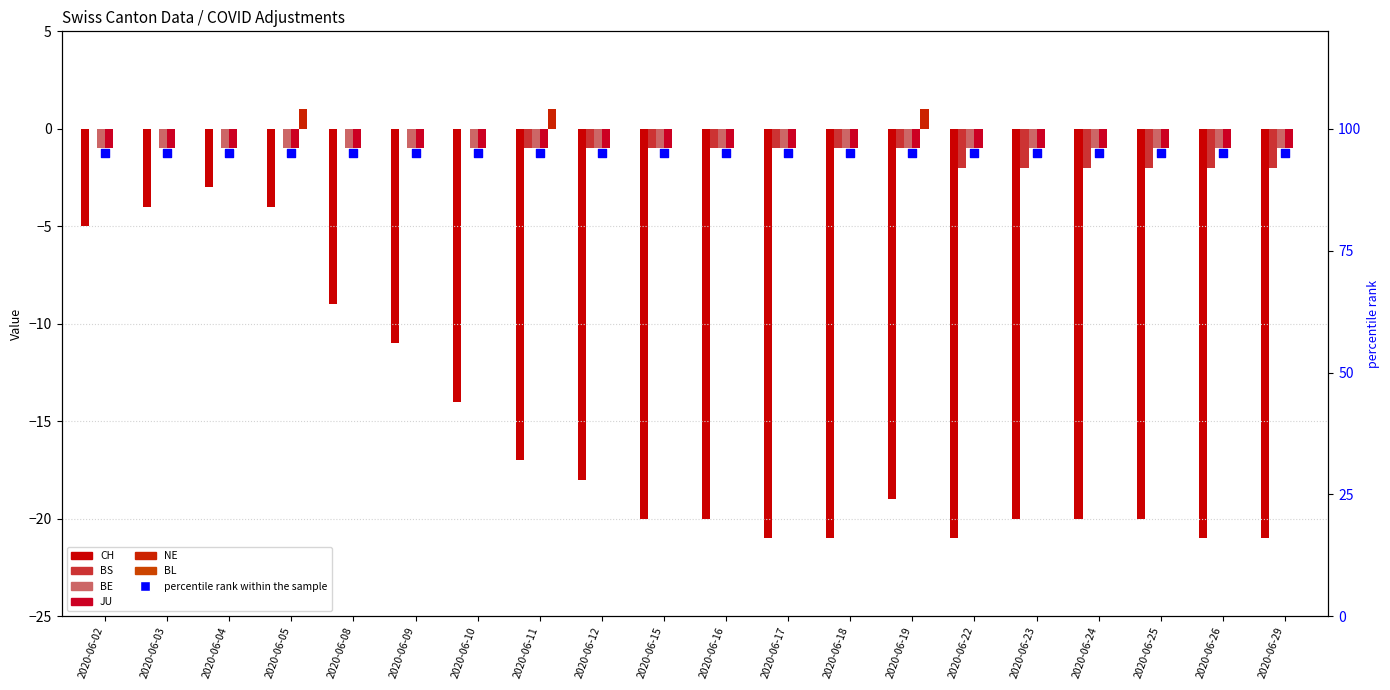

Which series has the largest total across all categories?

NE